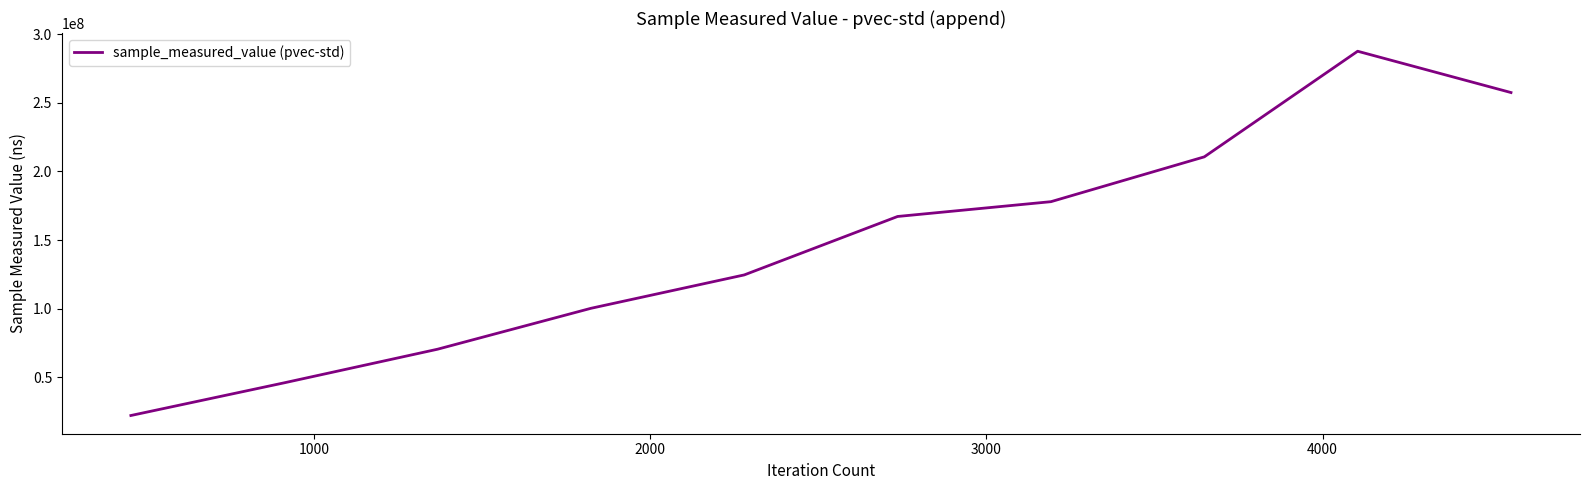

What is the difference between the maximum and minimum values?

265365250